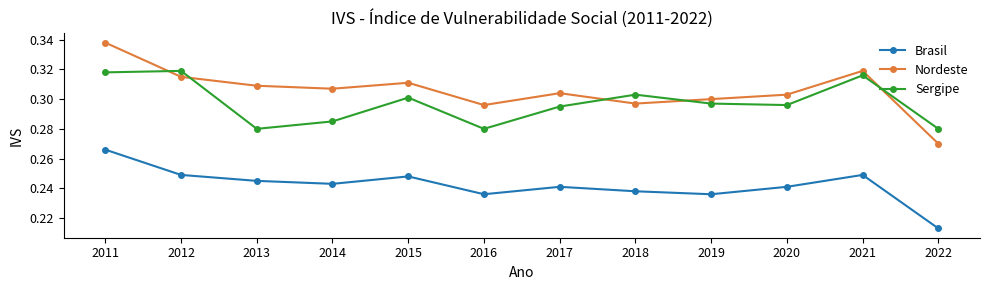

Which series has the largest total across all categories?

Nordeste